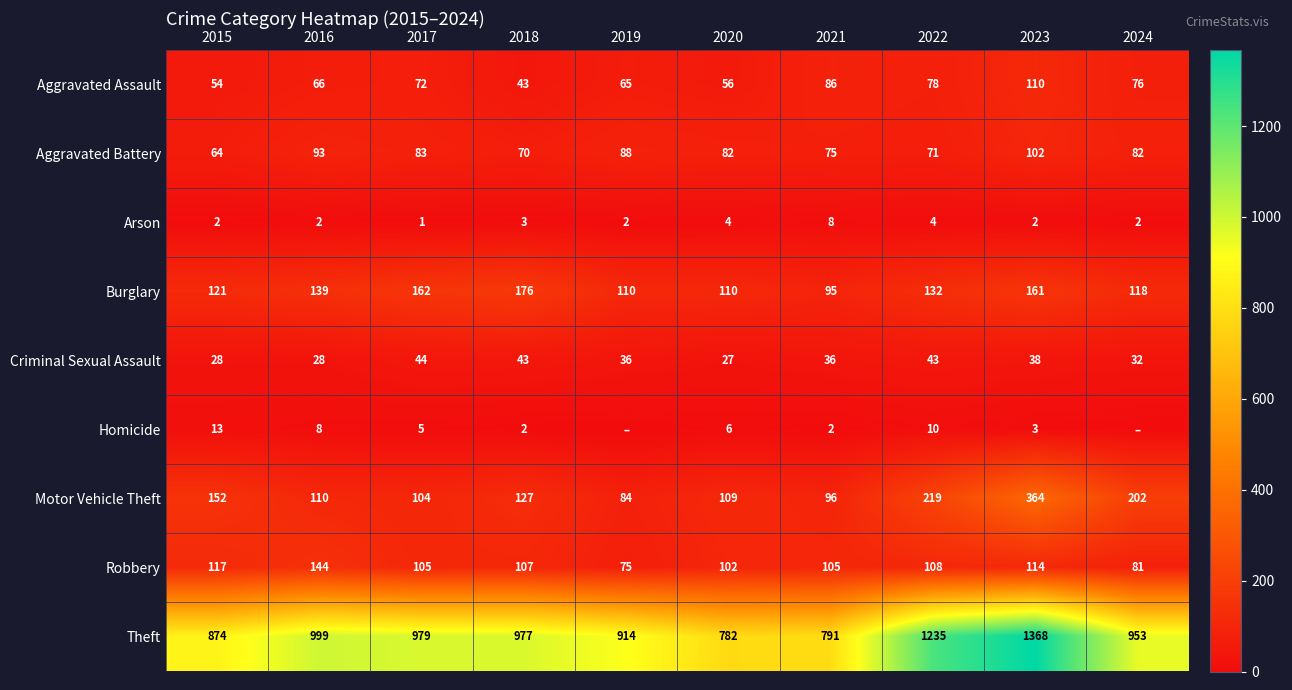

The value of Theft at 2020 is 782. True or false?

True